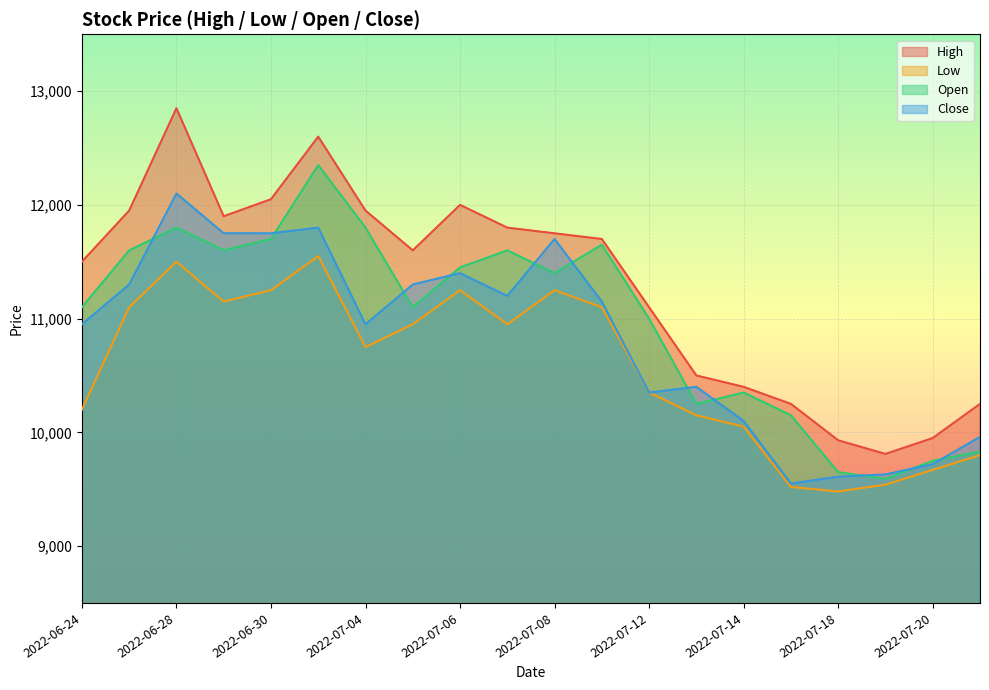

What position from the right is 2022-07-14?

6